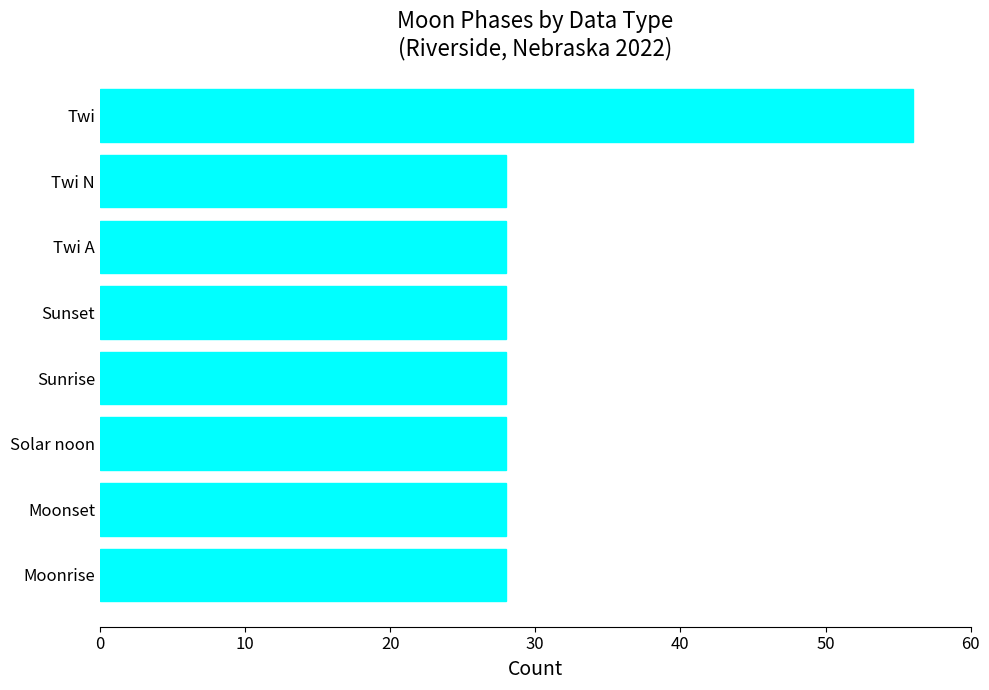

What is the maximum value shown in the chart?

56